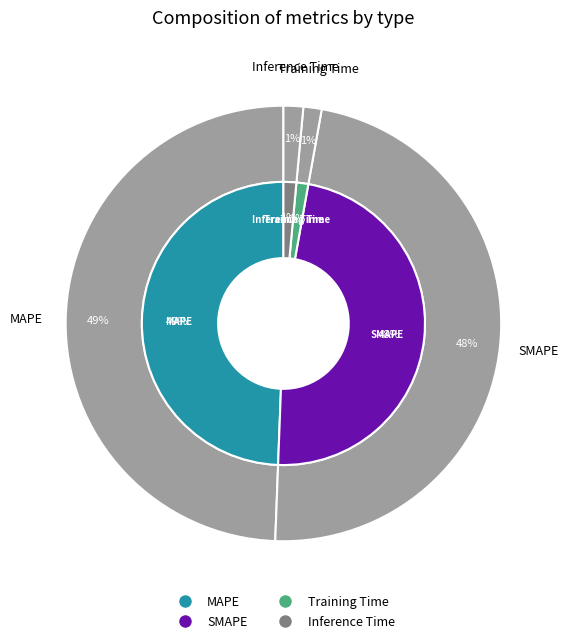

To the nearest percent, what percentage of the pie is Training Time?

1%